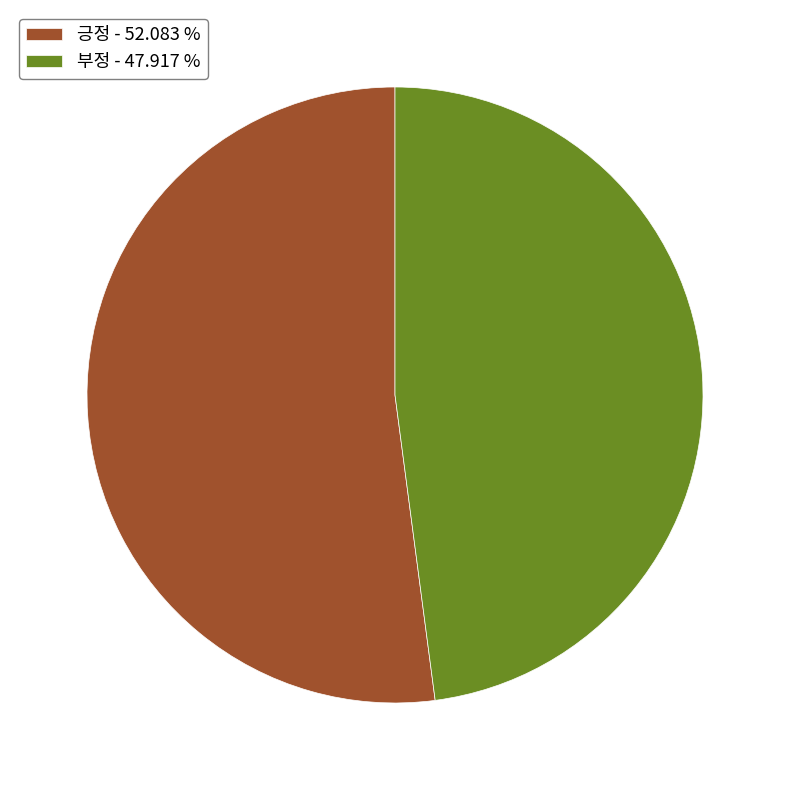

Which category has the biggest portion of the pie?

긍정